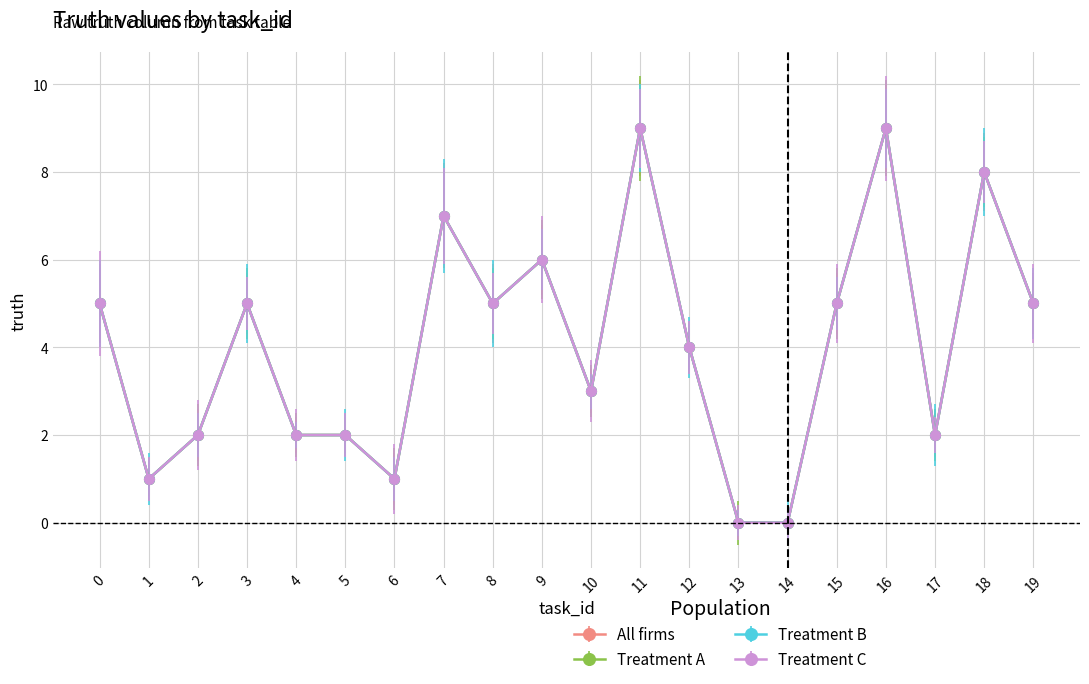

Does the chart have visible grid lines?

Yes